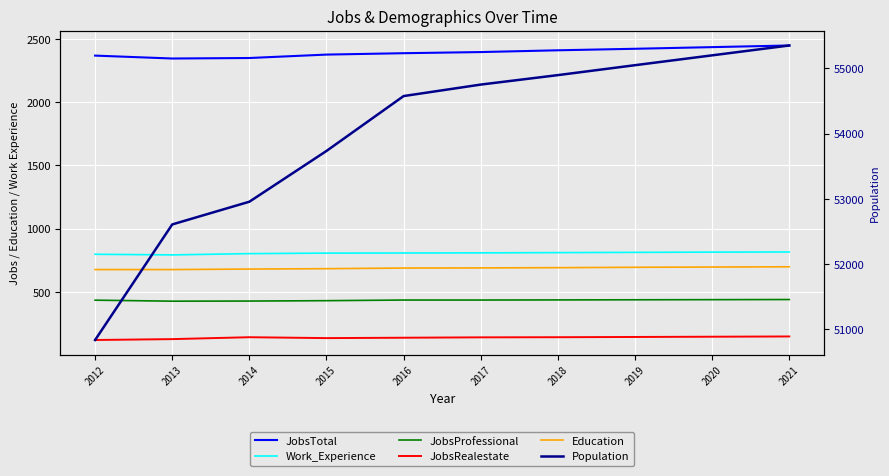

At which category is the sum across all series the highest?

2021